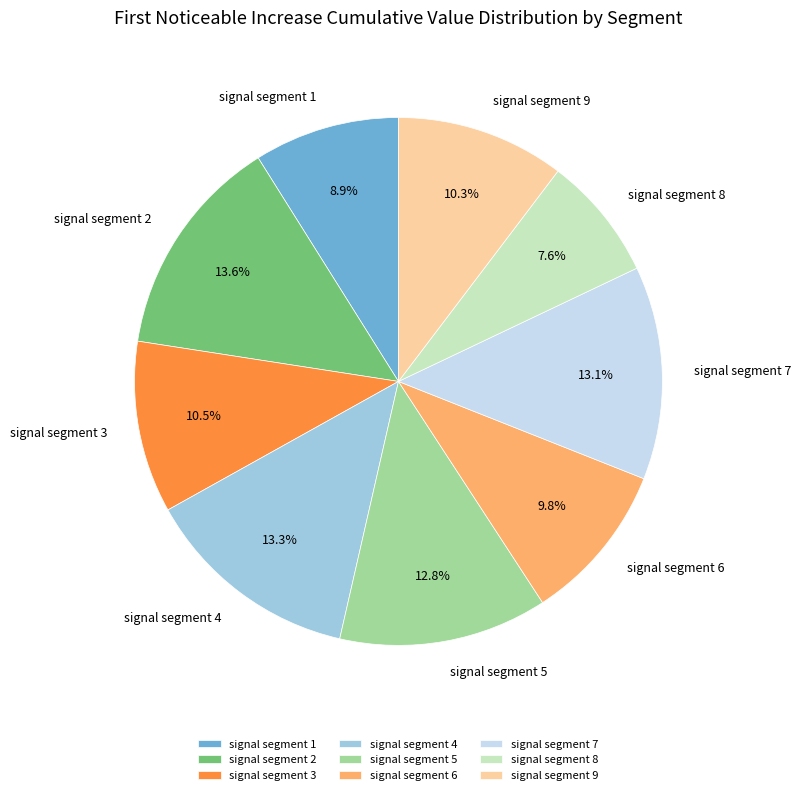

How much of the chart is everything except signal segment 1?

91.1%